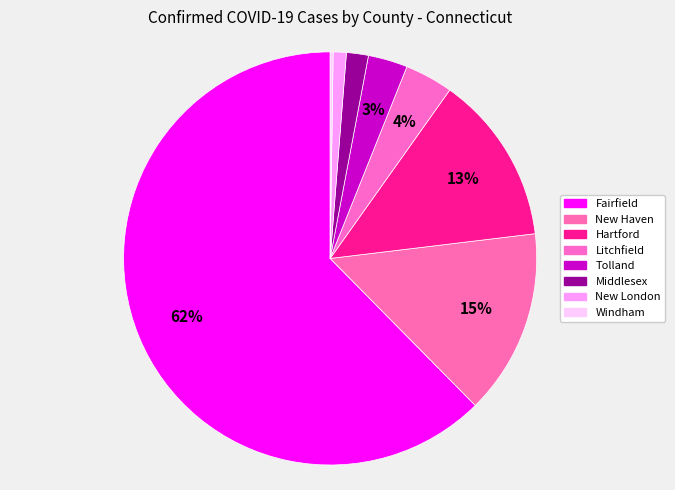

Between Tolland and New Haven, which is larger?

New Haven